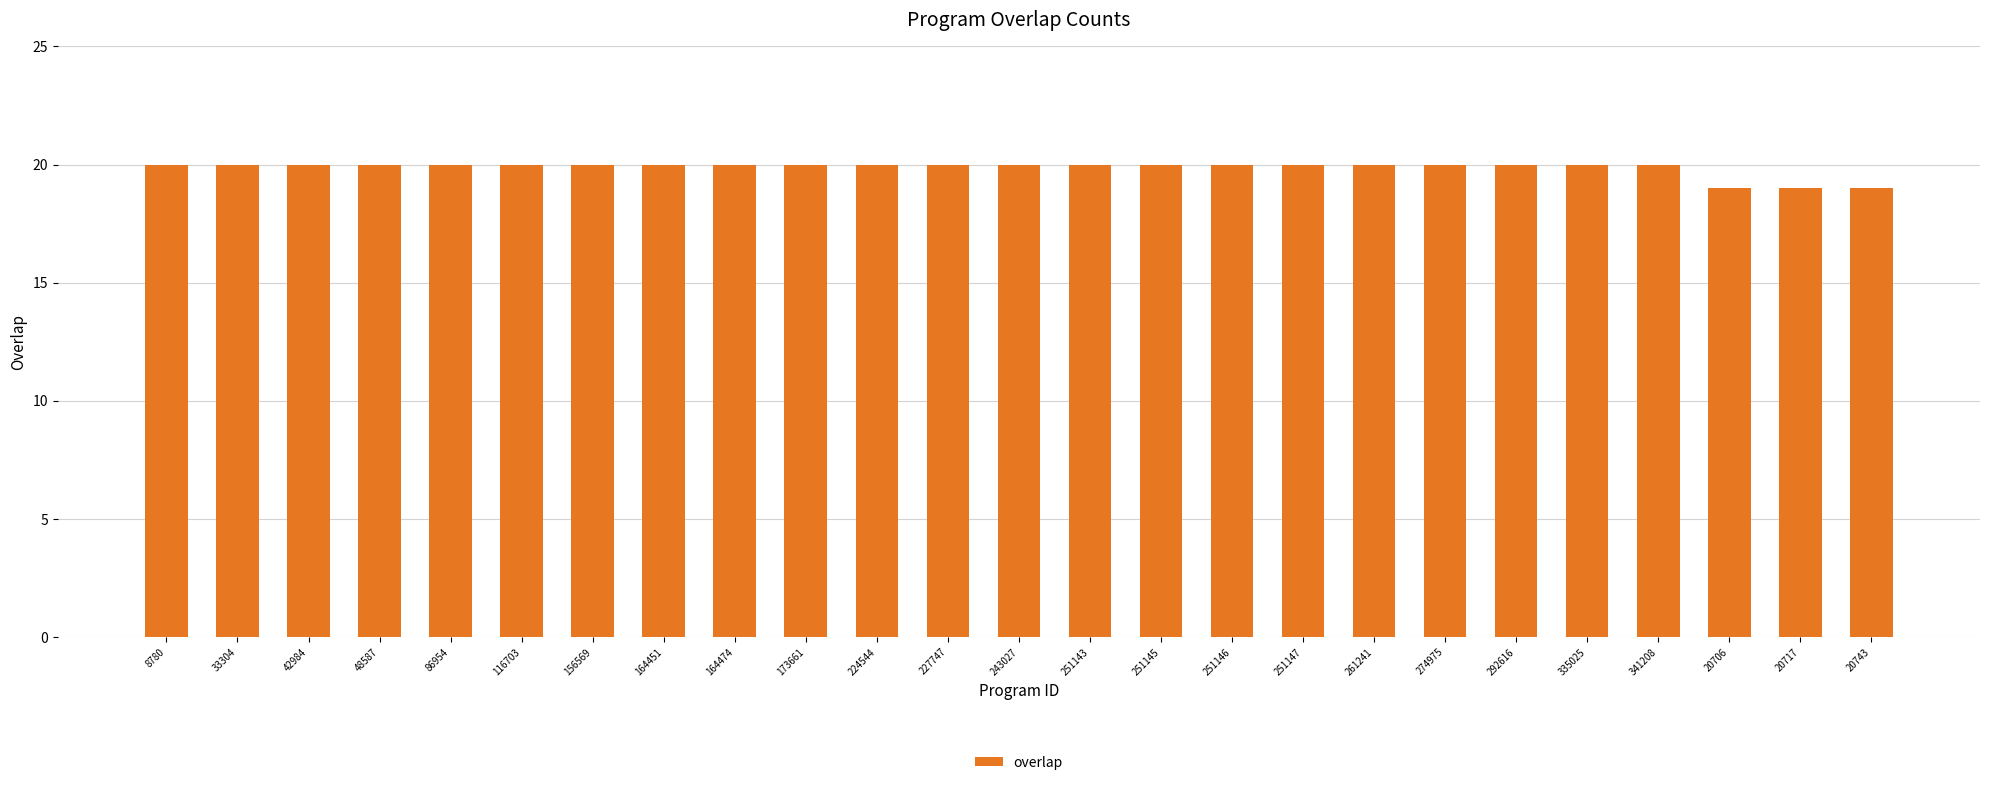

Approximately how many times larger is the value at 227747 compared to 116703?

1.0